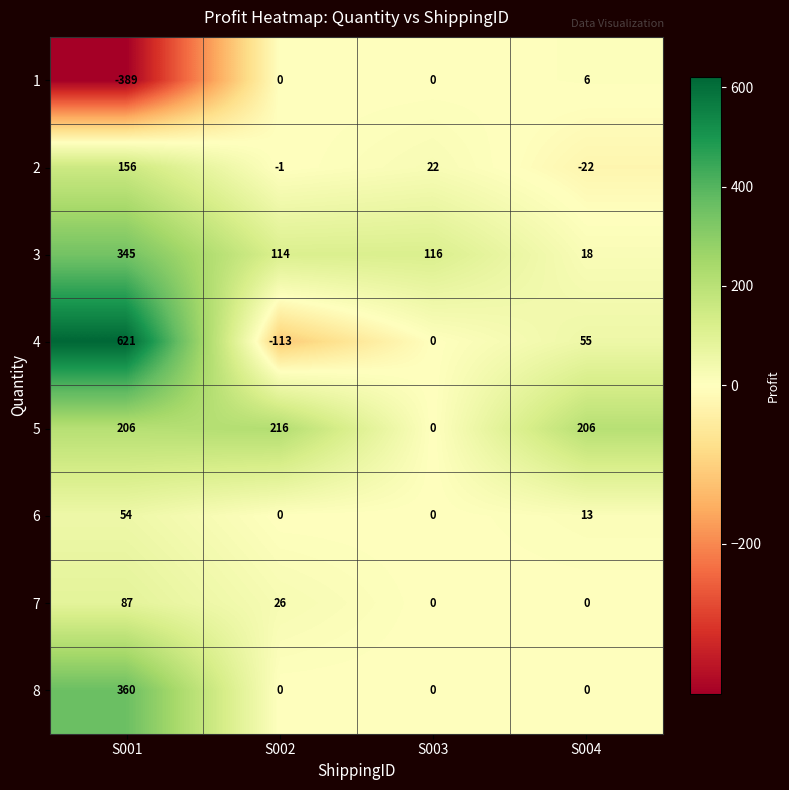

What is the difference between the maximum and second lowest values in the 3 series?

231